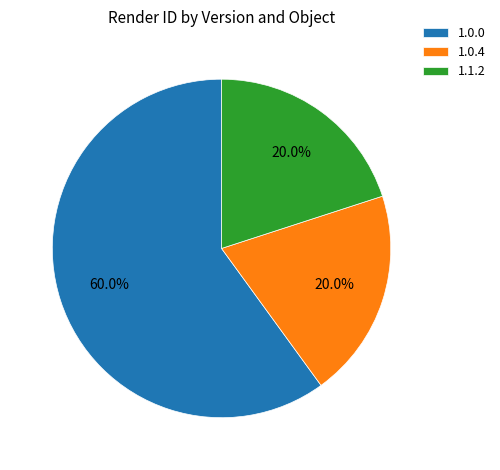

What is the ratio of the value at 1.0.4 to the value at 1.0.0?

0.3